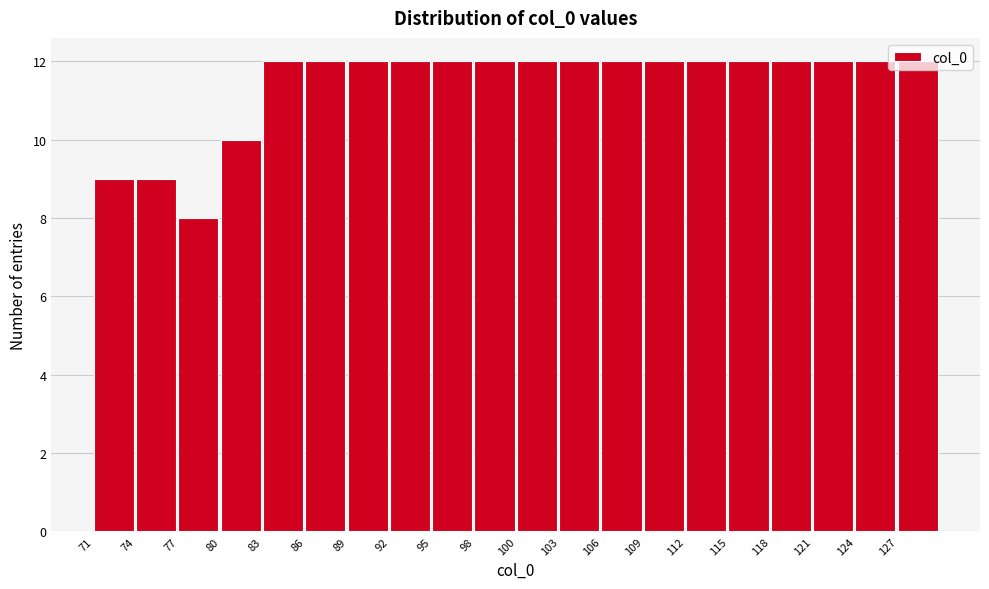

Reading left to right, list every bar in this chart as the range it spans on the x-axis followed by its height. Neither the bar edges nor the heights are printed on the chart, so give them approximately, as read against the axes.

71.00 to 73.95: 9
73.95 to 76.90: 9
76.90 to 79.85: 8
79.85 to 82.80: 10
82.80 to 85.75: 12
85.75 to 88.70: 12
88.70 to 91.65: 12
91.65 to 94.60: 12
94.60 to 97.55: 12
97.55 to 100.50: 12
100.50 to 103.45: 12
103.45 to 106.40: 12
106.40 to 109.35: 12
109.35 to 112.30: 12
112.30 to 115.25: 12
115.25 to 118.20: 12
118.20 to 121.15: 12
121.15 to 124.10: 12
124.10 to 127.05: 12
127.05 to 130.00: 12